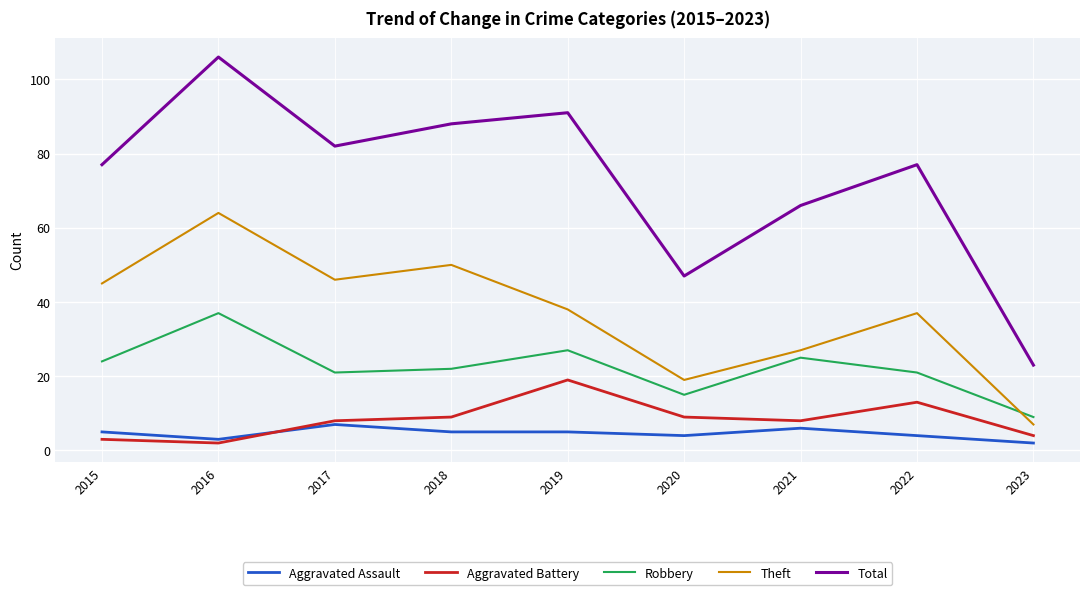

In Robbery, how many points are lower than both neighbors (excluding endpoints)?

2